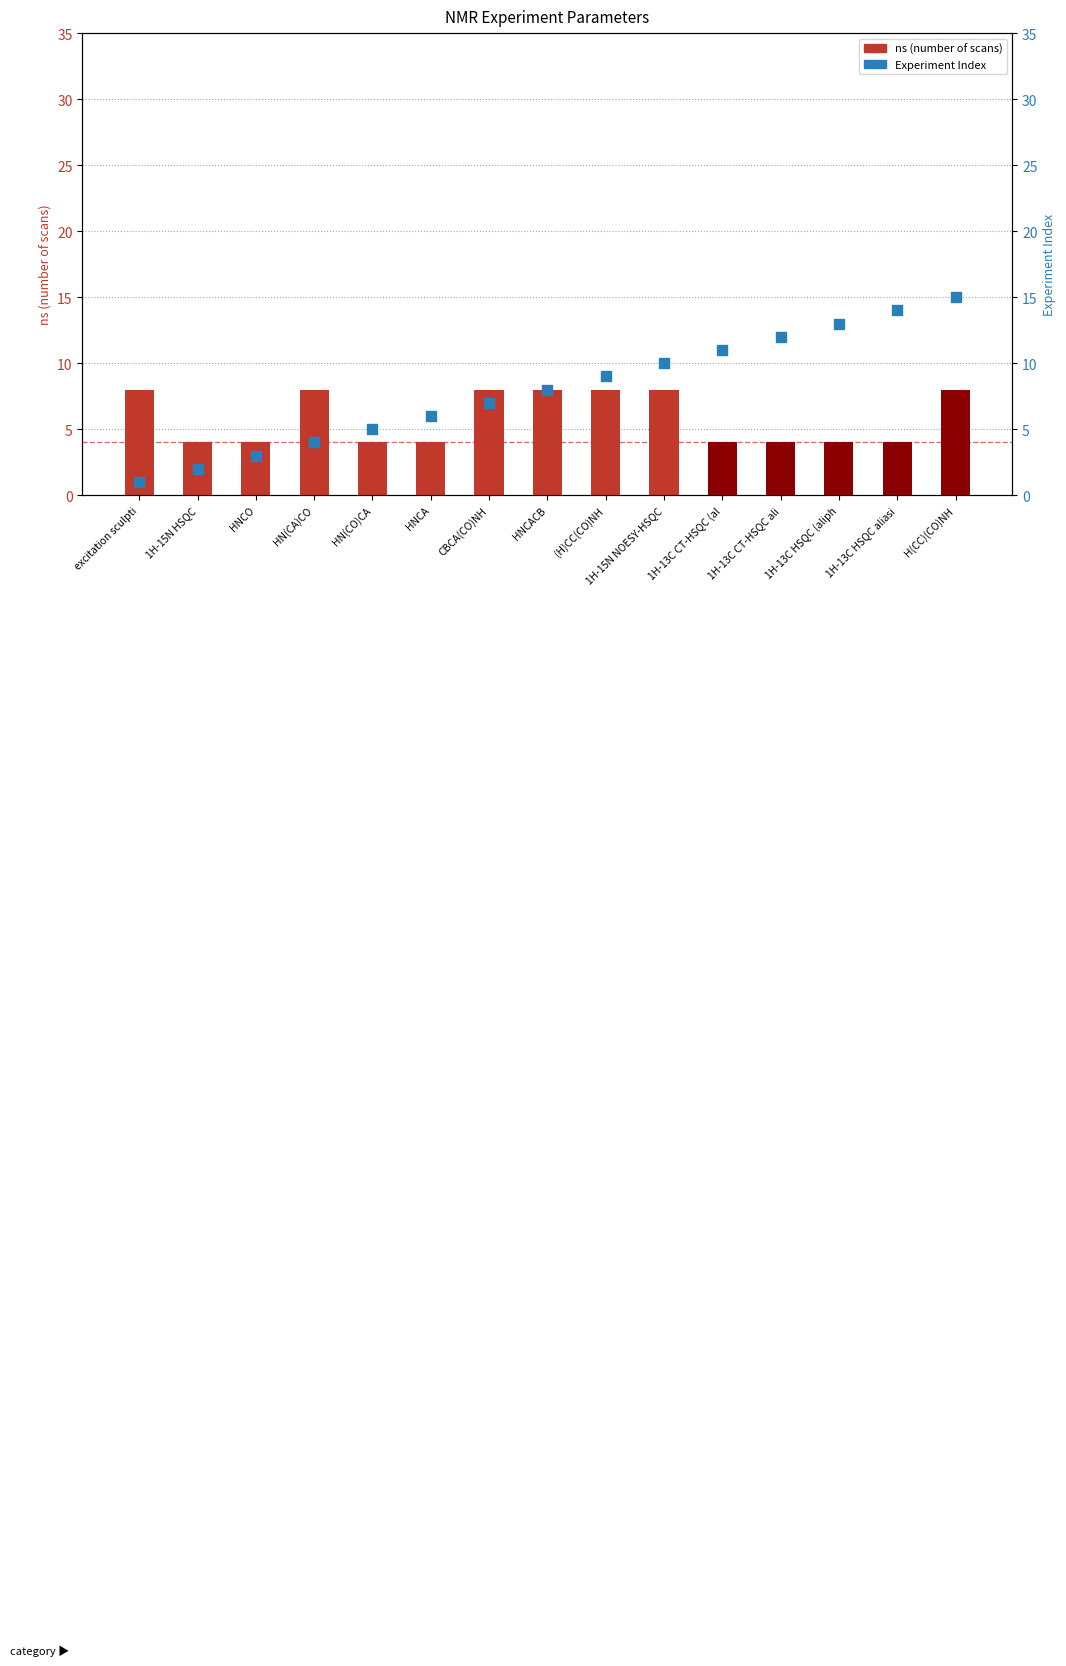

Which series reaches the maximum Y coordinate?

Experiment Index